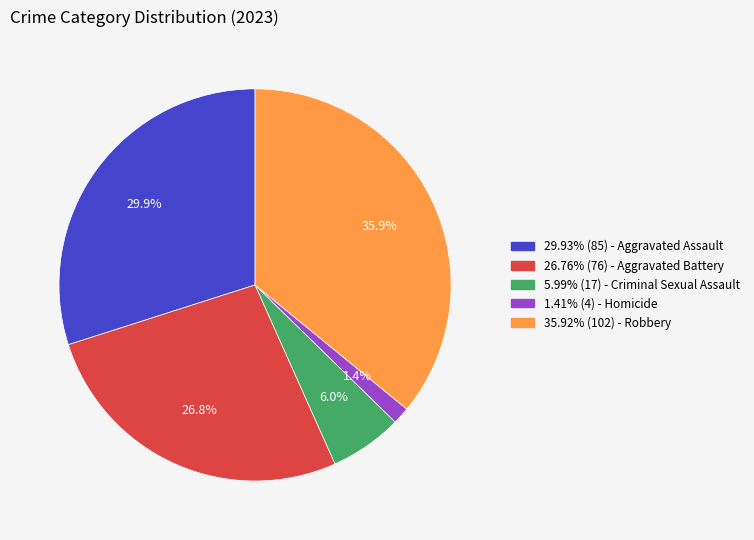

Is there a majority slice in this chart?

No